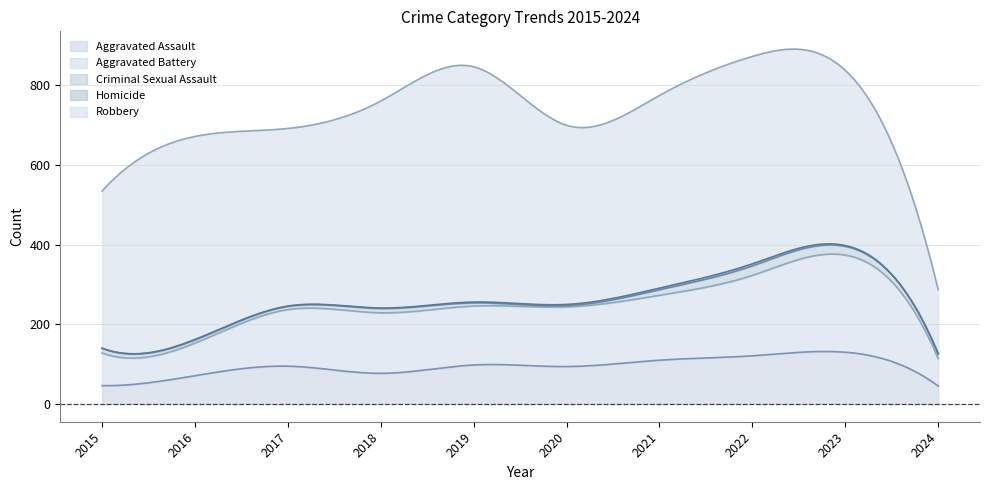

True or false: Aggravated Battery and Robbery intersect in this chart.

False